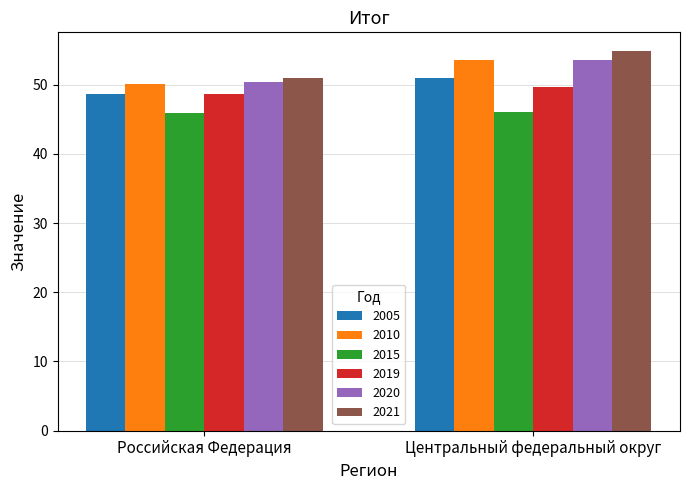

What is the difference between the highest and lowest values at Российская Федерация?

5.1